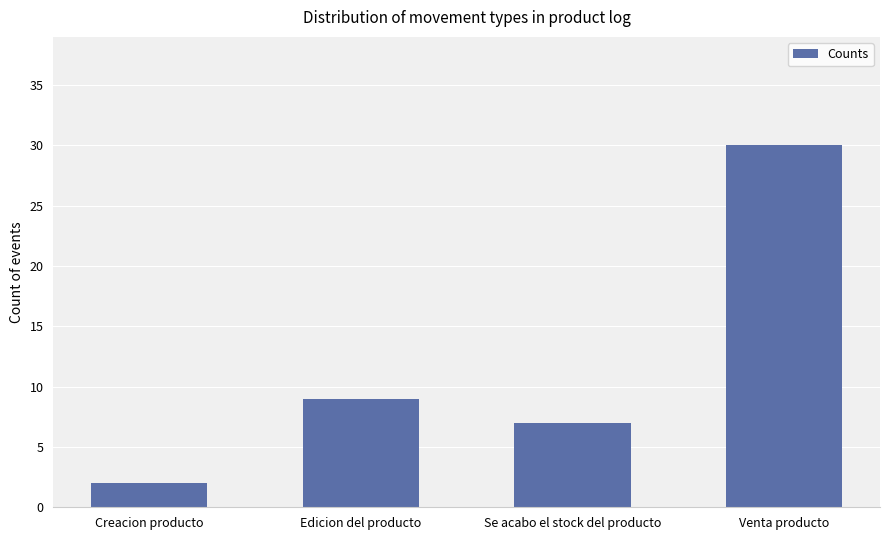

What is the smallest value displayed?

2